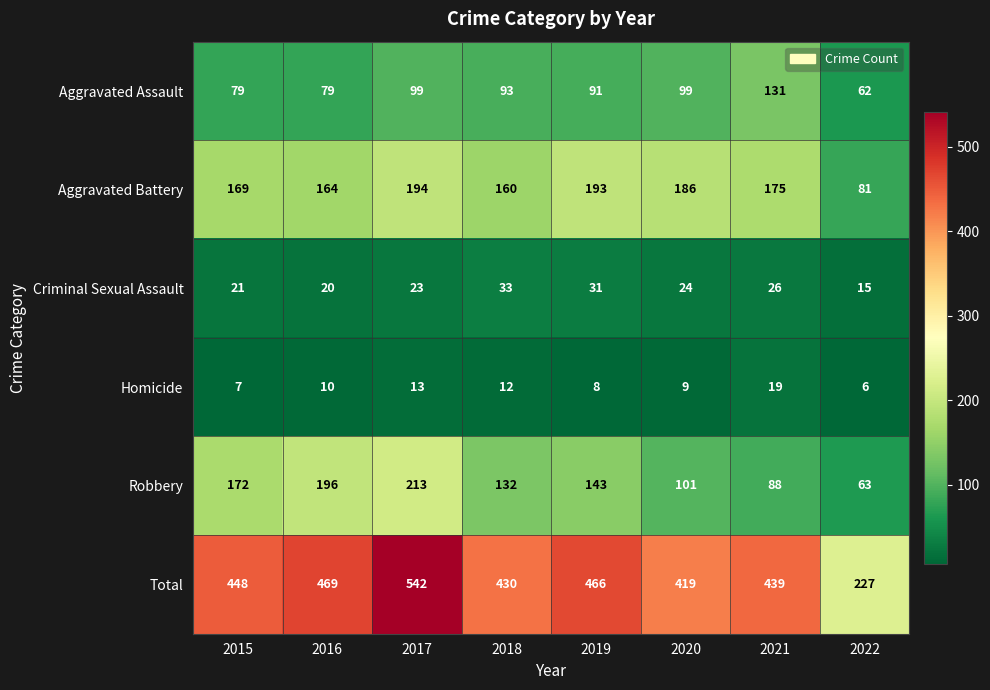

List the series in order of their peak value, lowest first.

Homicide, Criminal Sexual Assault, Aggravated Assault, Aggravated Battery, Robbery, Total